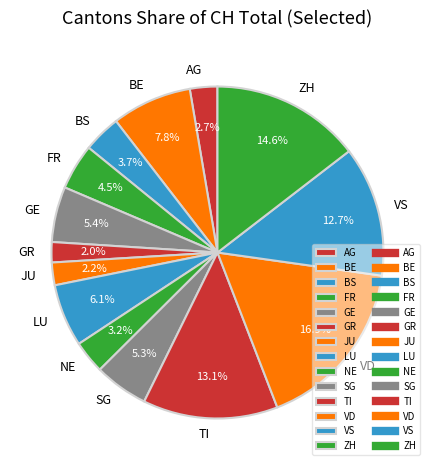

To the nearest percent, what is the difference between the AG and LU slice percentages?

3%